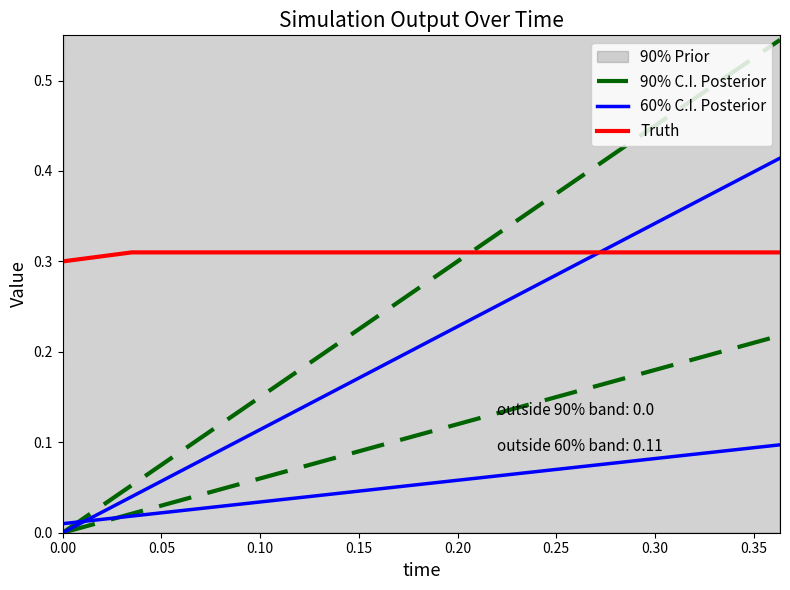

What value does the Truth series have at 0.20?

0.3